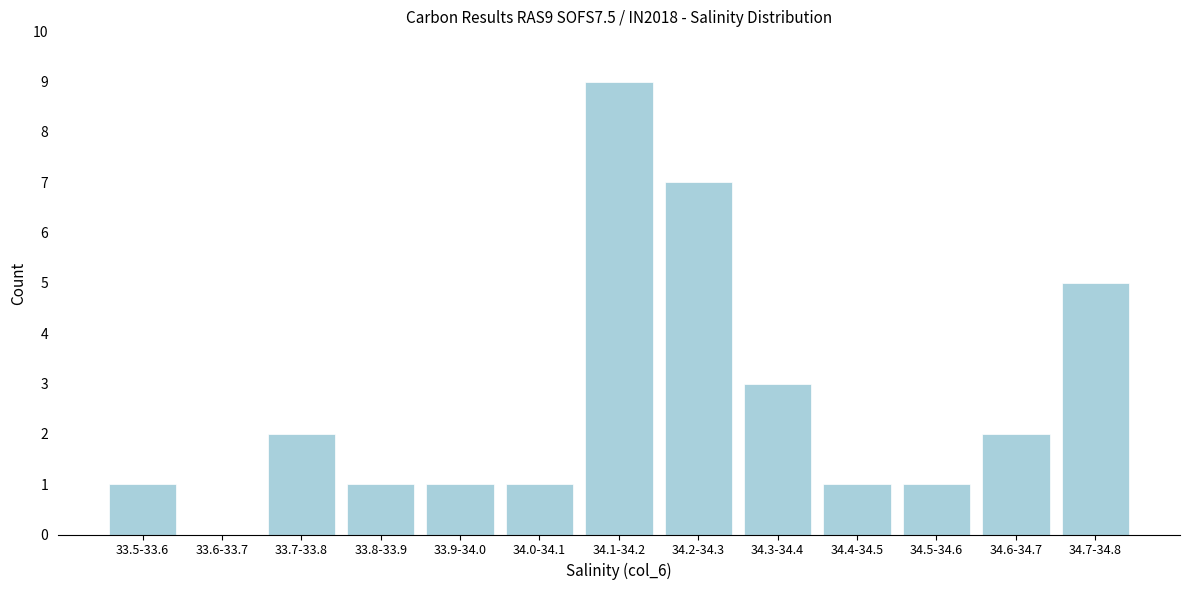

Reading left to right, list all the values displayed in this chart.

33.5-33.6=1	33.6-33.7=0	33.7-33.8=2	33.8-33.9=1	33.9-34.0=1	34.0-34.1=1	34.1-34.2=9	34.2-34.3=7	34.3-34.4=3	34.4-34.5=1	34.5-34.6=1	34.6-34.7=2	34.7-34.8=5